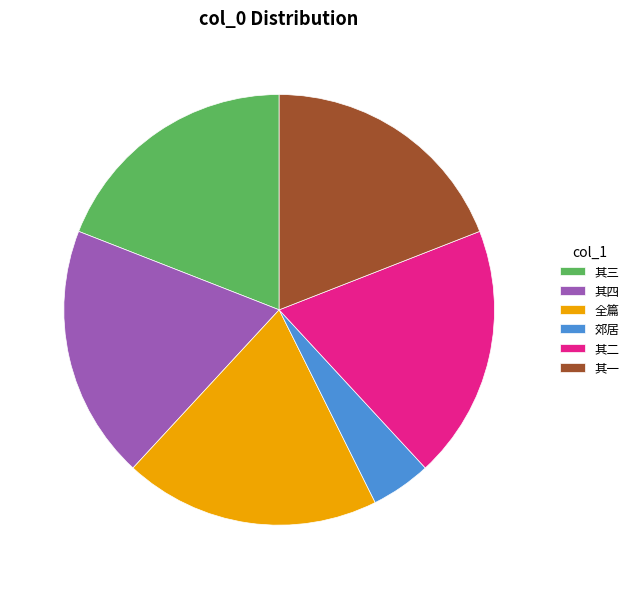

Does any single category account for the majority?

No